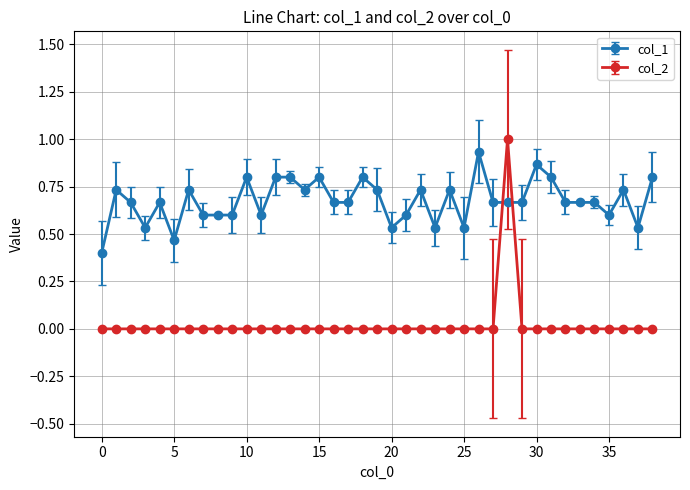

List the series in order of their overall mean, lowest first.

col_2, col_1